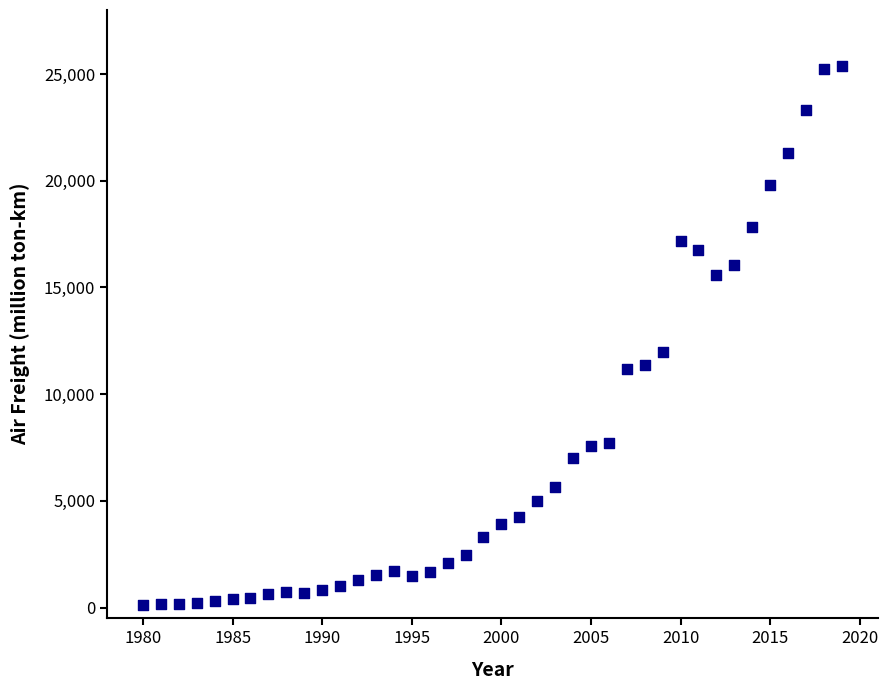

What Y value in the scatter plot is closest to 12757?

11976.4